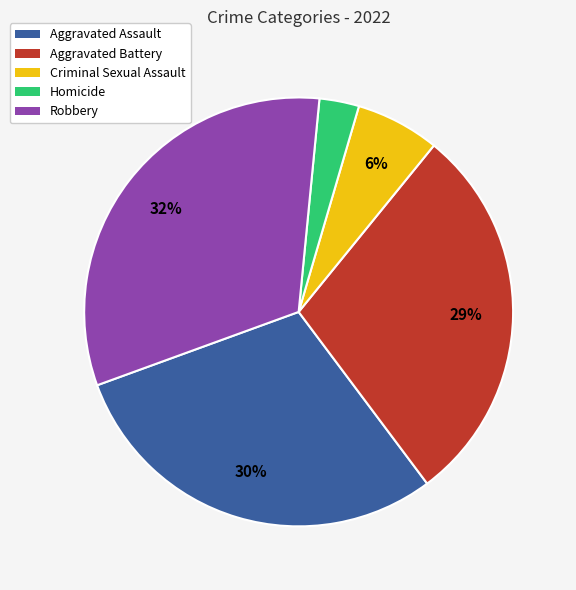

True or false: Aggravated Battery accounts for 29% of the total.

True